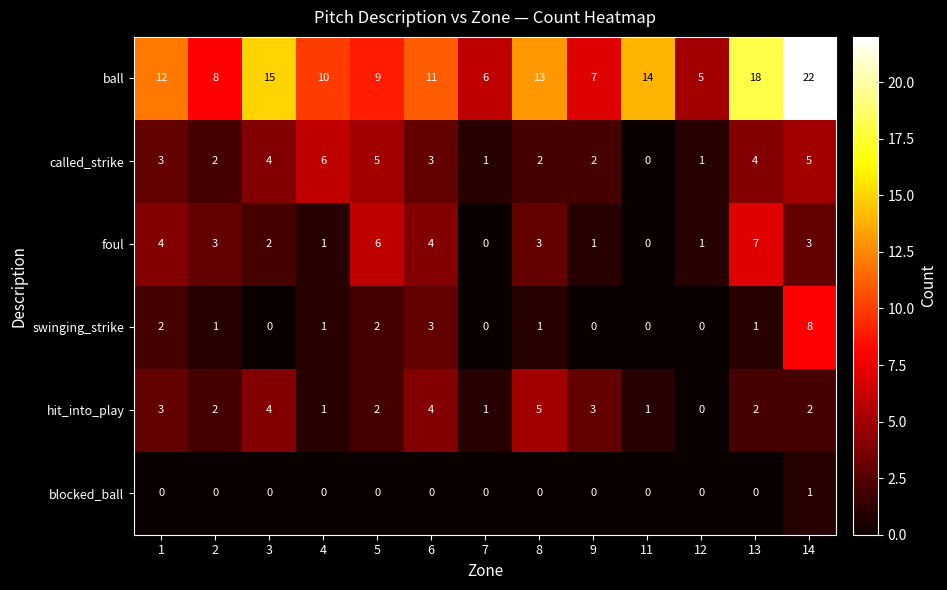

What is the difference between the maximum and second lowest values in the called_strike series?

5